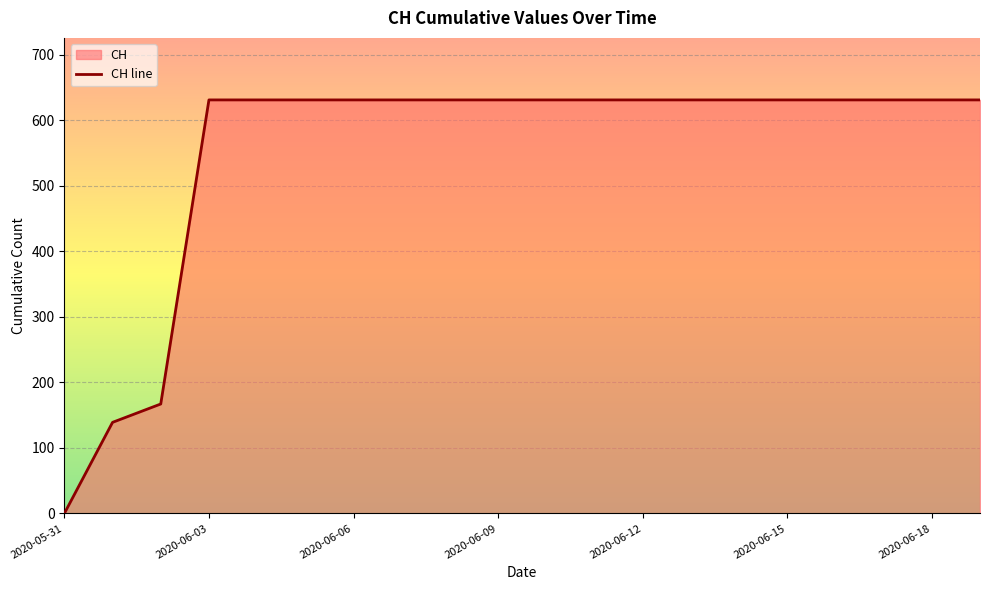

How many lines are shown in the chart?

1